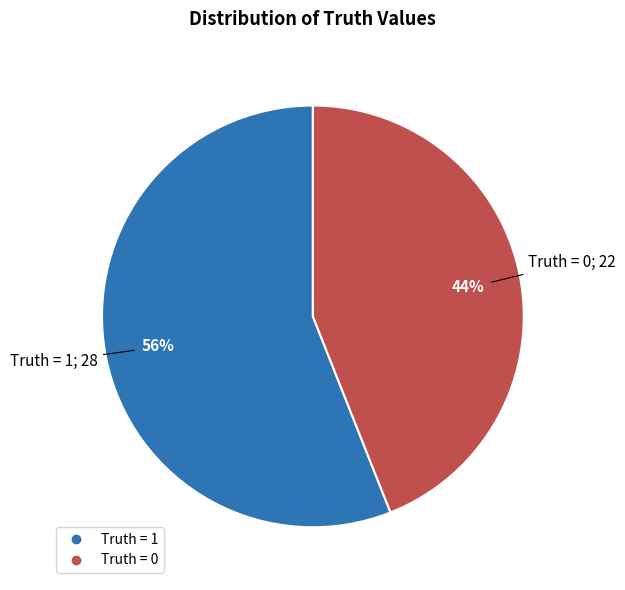

What is the largest slice in the pie chart?

Truth = 1